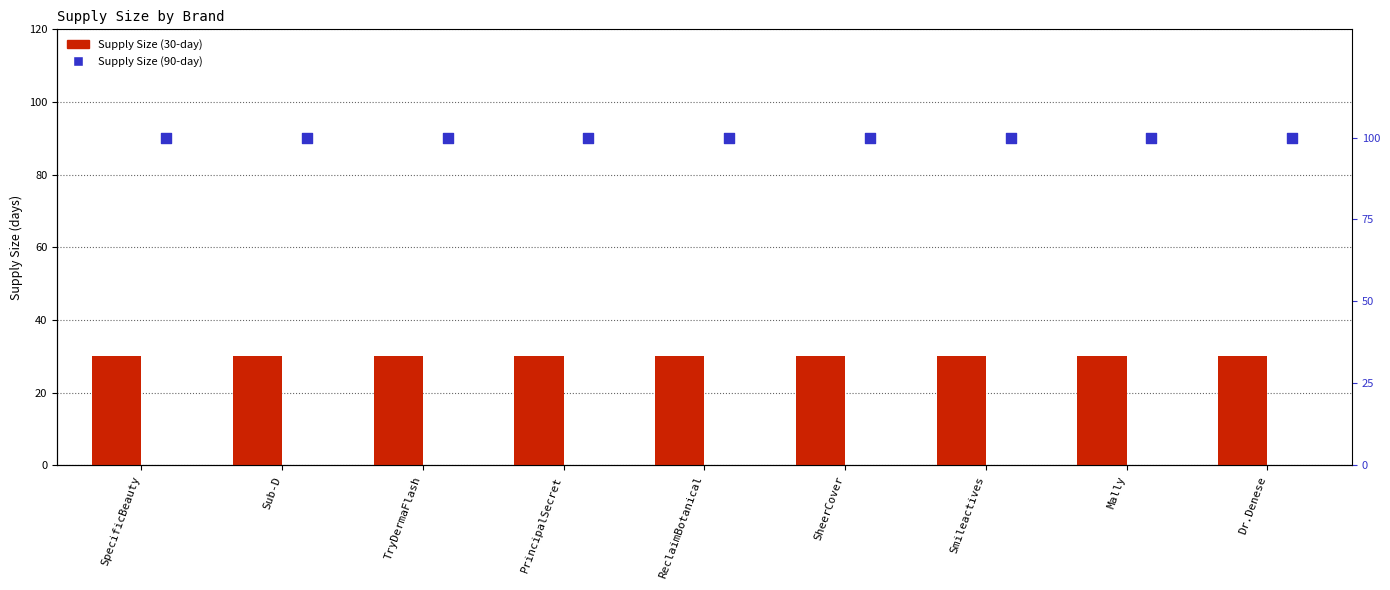

What is the total value across all series at Mally?

120